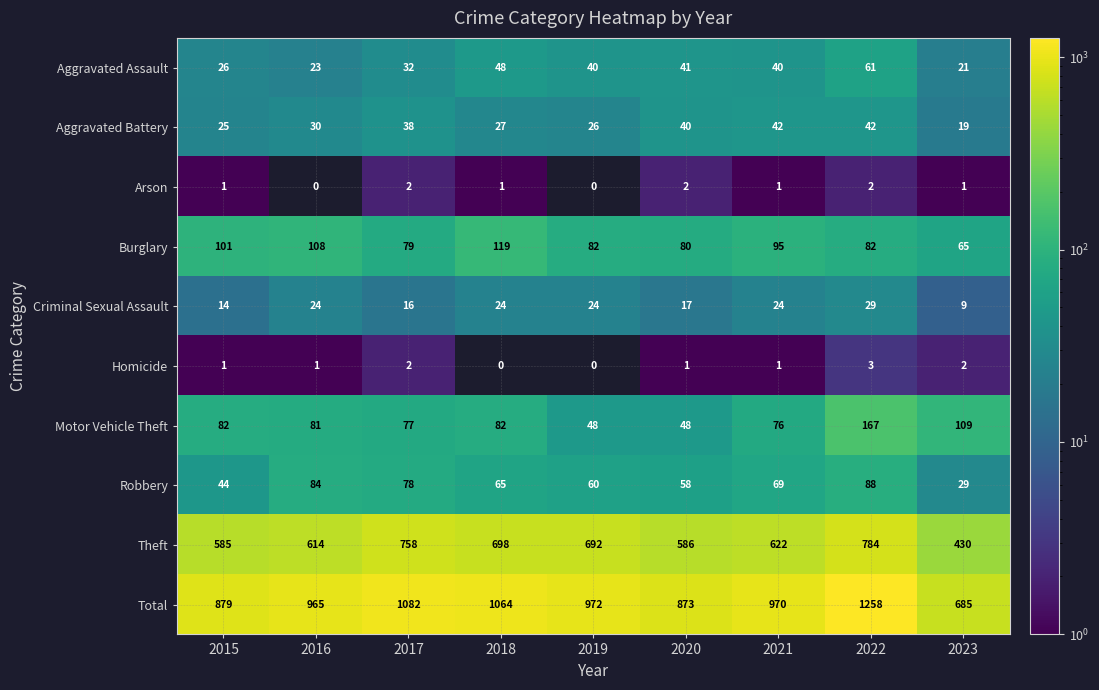

At which label does Aggravated Assault first exceed 40?

2018